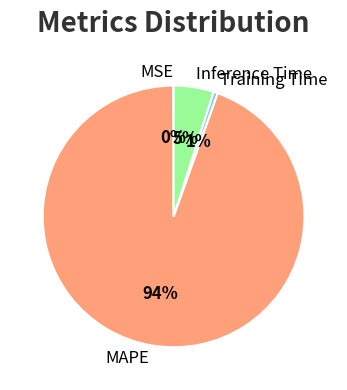

Is Training Time the majority of the pie?

No